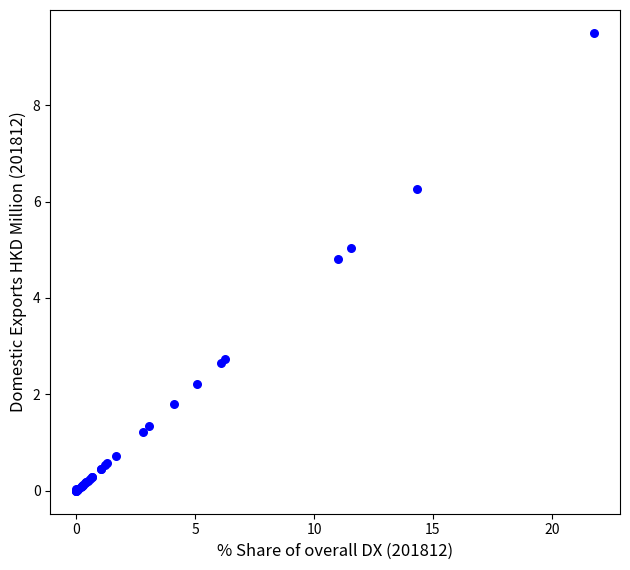

What Y value in the scatter plot is closest to 4?

4.8